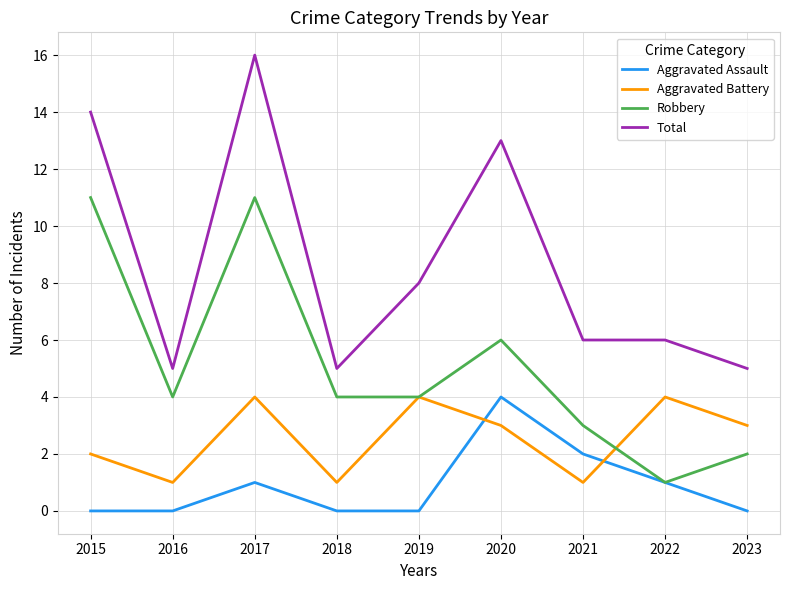

Is the value of Aggravated Assault at 2022 greater than the value of Robbery at 2020?

No